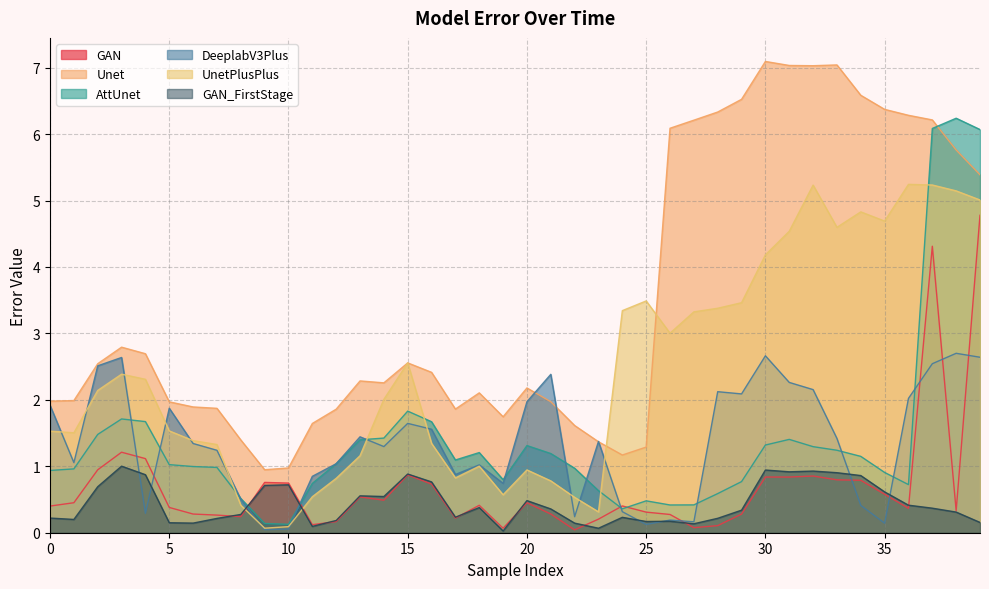

What is the difference between the highest and lowest values at 36?

5.9